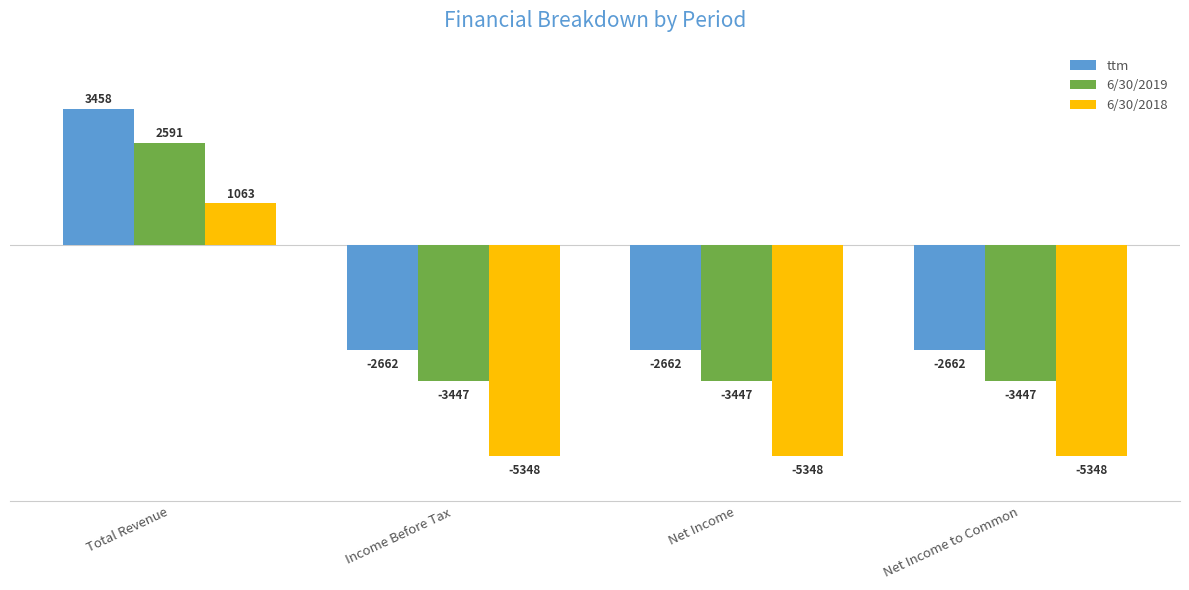

What is the label of the 2nd bar from the left?

Income Before Tax